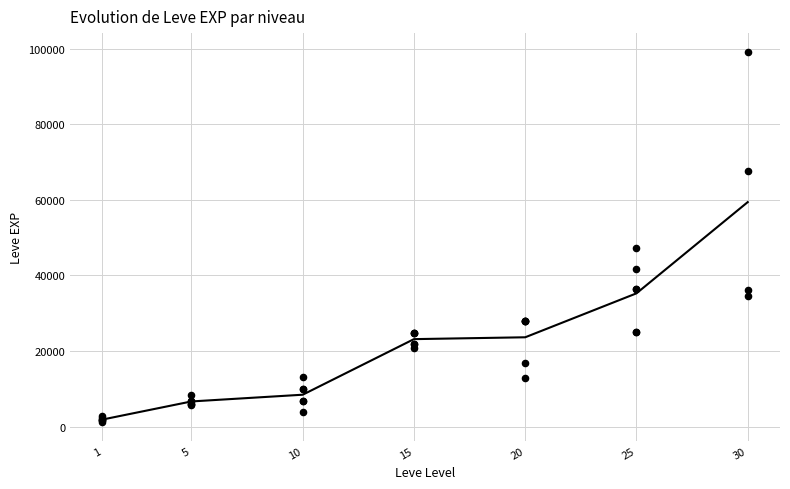

What Y value in the scatter plot is closest to 50190?

47200